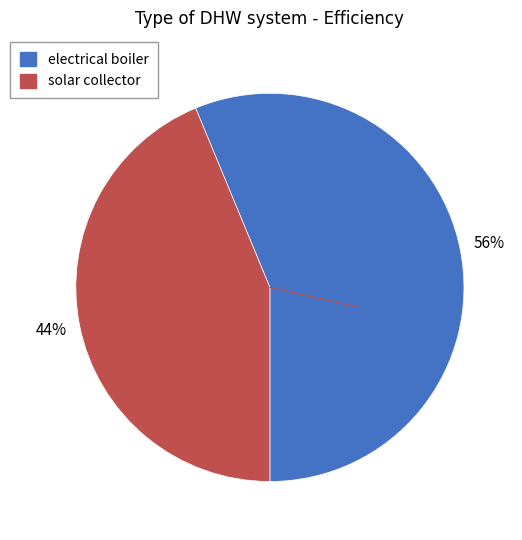

How many segments does this pie chart have?

2